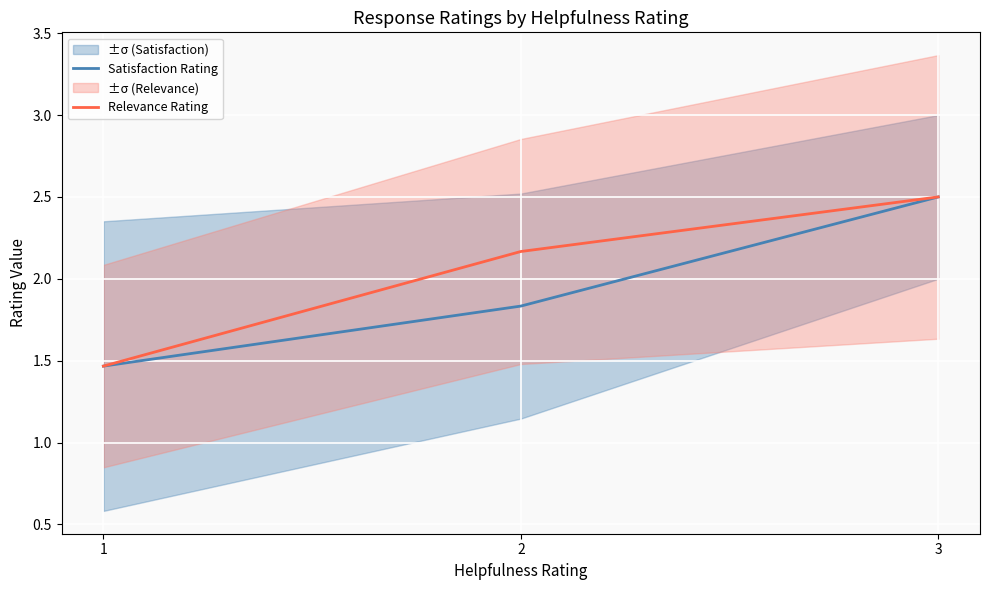

Read the Satisfaction Rating value at 3.

2.5